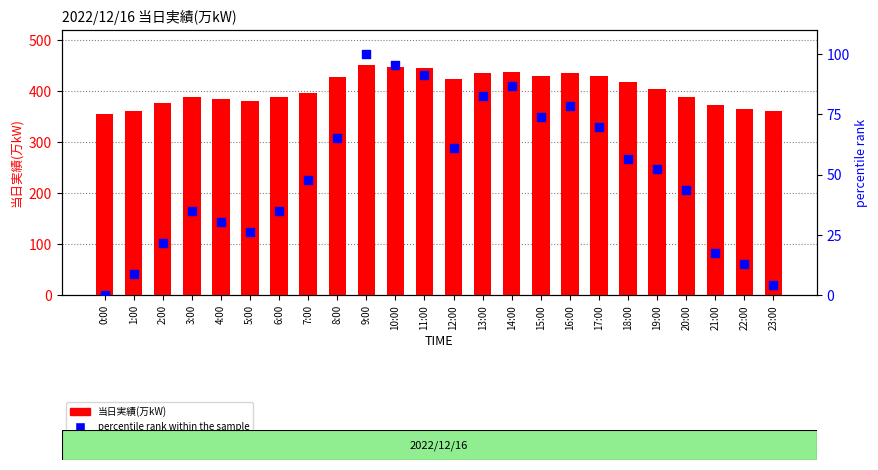

What is the total value across all series at 23:00?

365.3